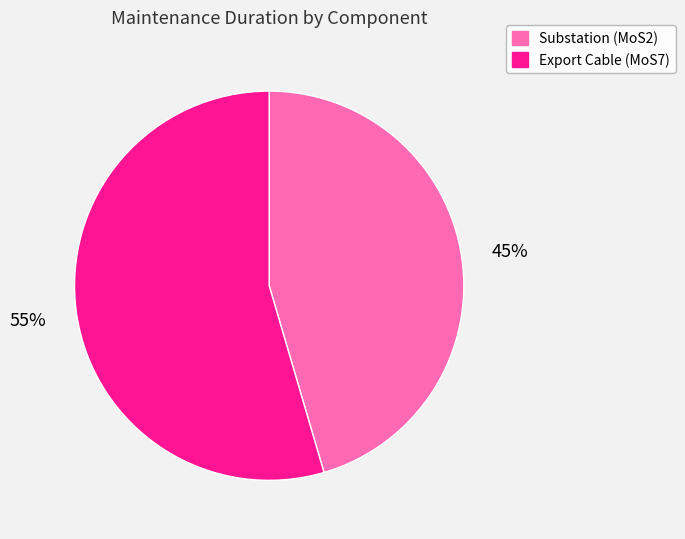

To the nearest percent, what is the combined percentage of Export Cable (MoS7) and Substation (MoS2)?

100%